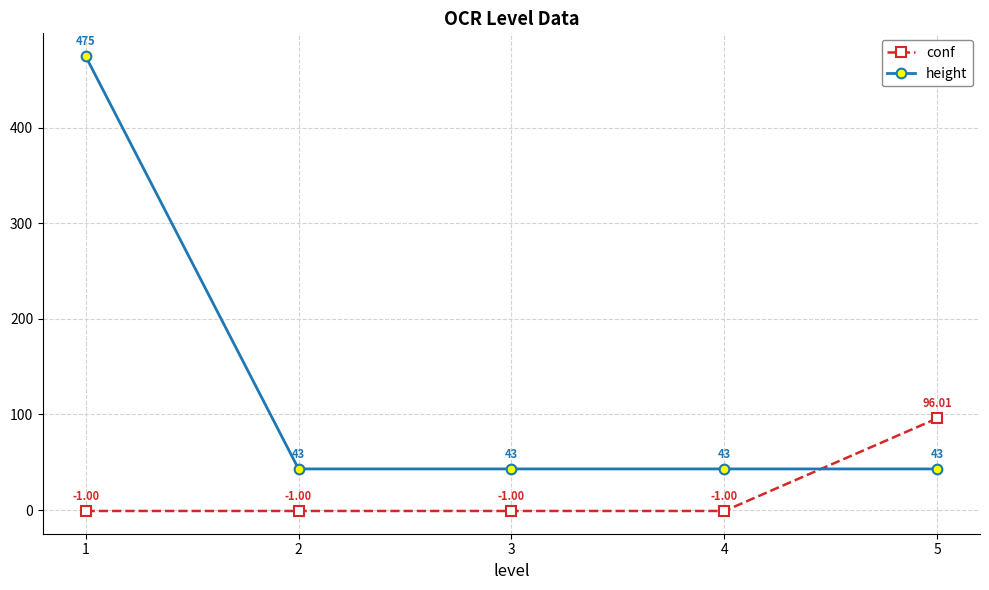

List the series in order of their peak value, lowest first.

conf, height